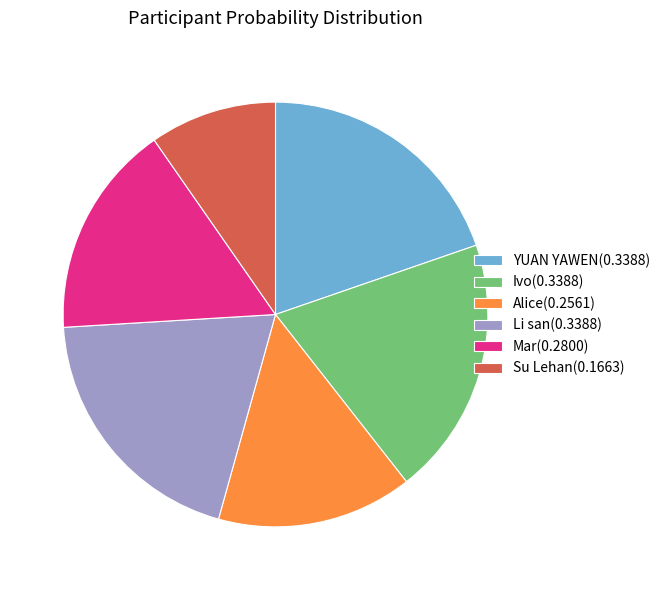

Is there any slice that represents more than half of the pie?

No